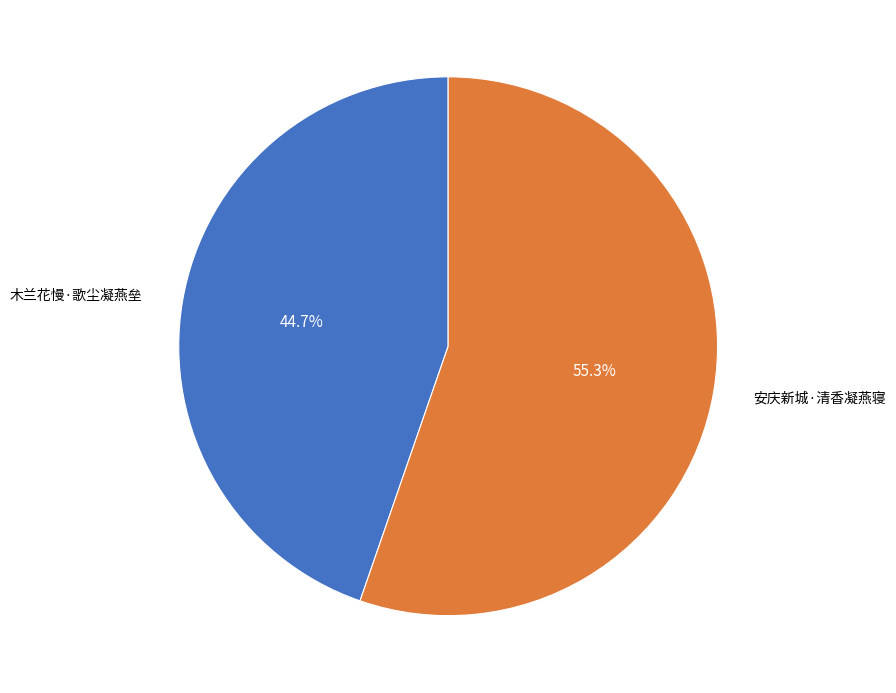

Is there a majority slice in this chart?

Yes